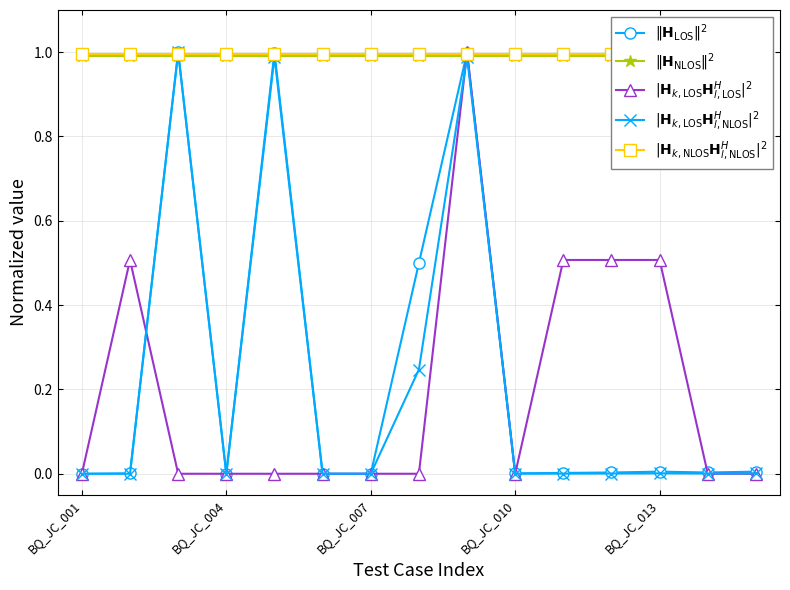

What is the average value of the $|\mathbf{H}_{k,\mathrm{LOS}}\mathbf{H}_{l,\mathrm{LOS}}^H|^2$ series?

0.2